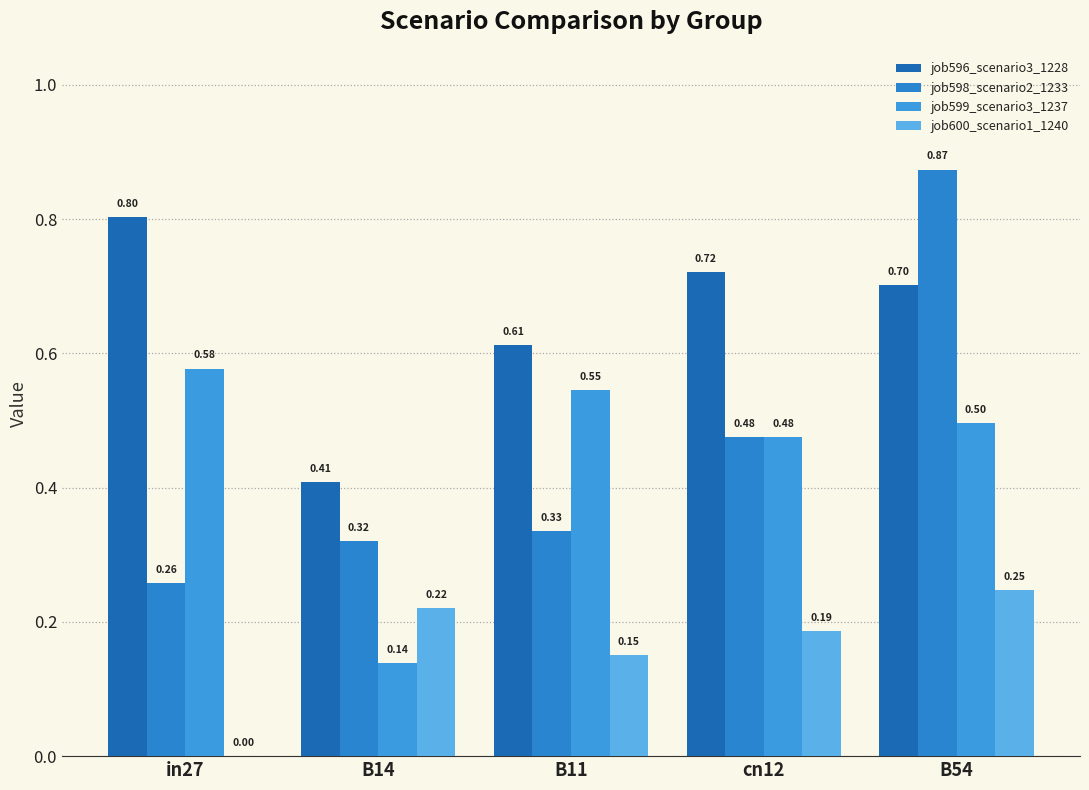

Read the job596_scenario3_1228 value at B54.

0.7